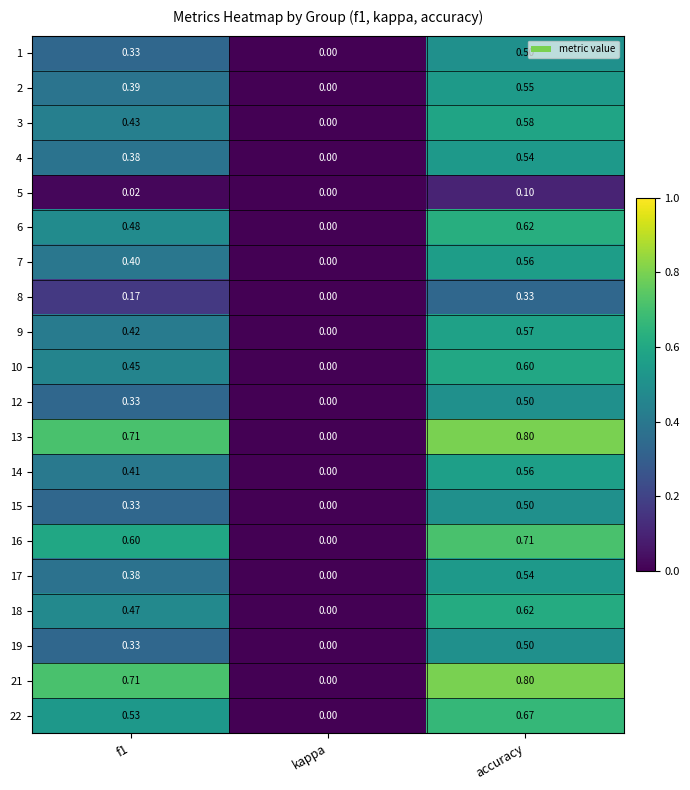

Where is 21 nearest to the value 0?

kappa